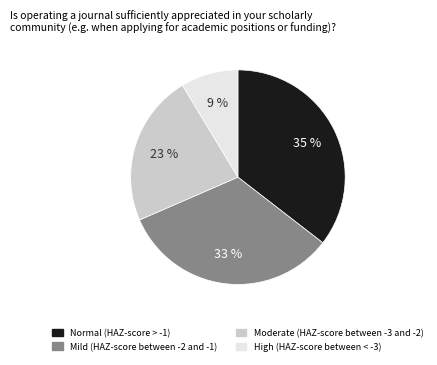

The High (HAZ-score between < -3) slice represents 21% of the pie. True or false?

False